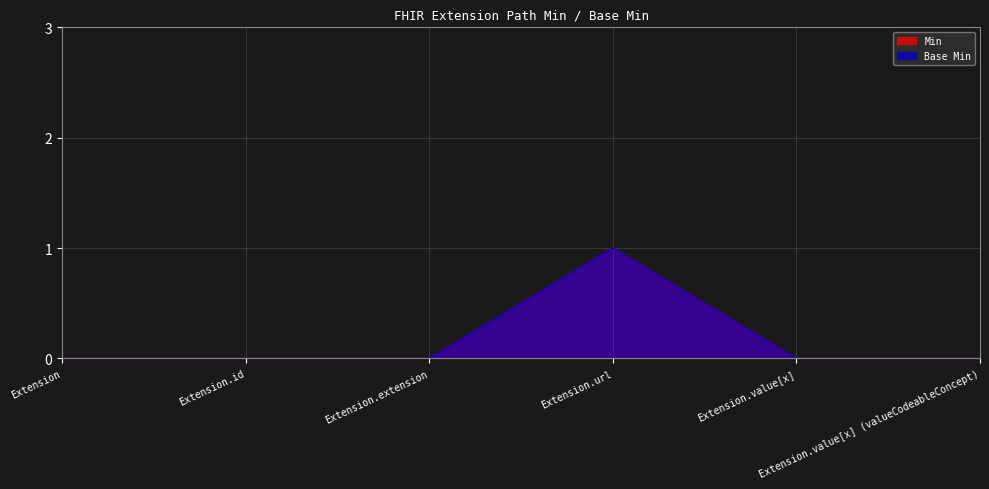

At which label is Min closest to 0?

Extension